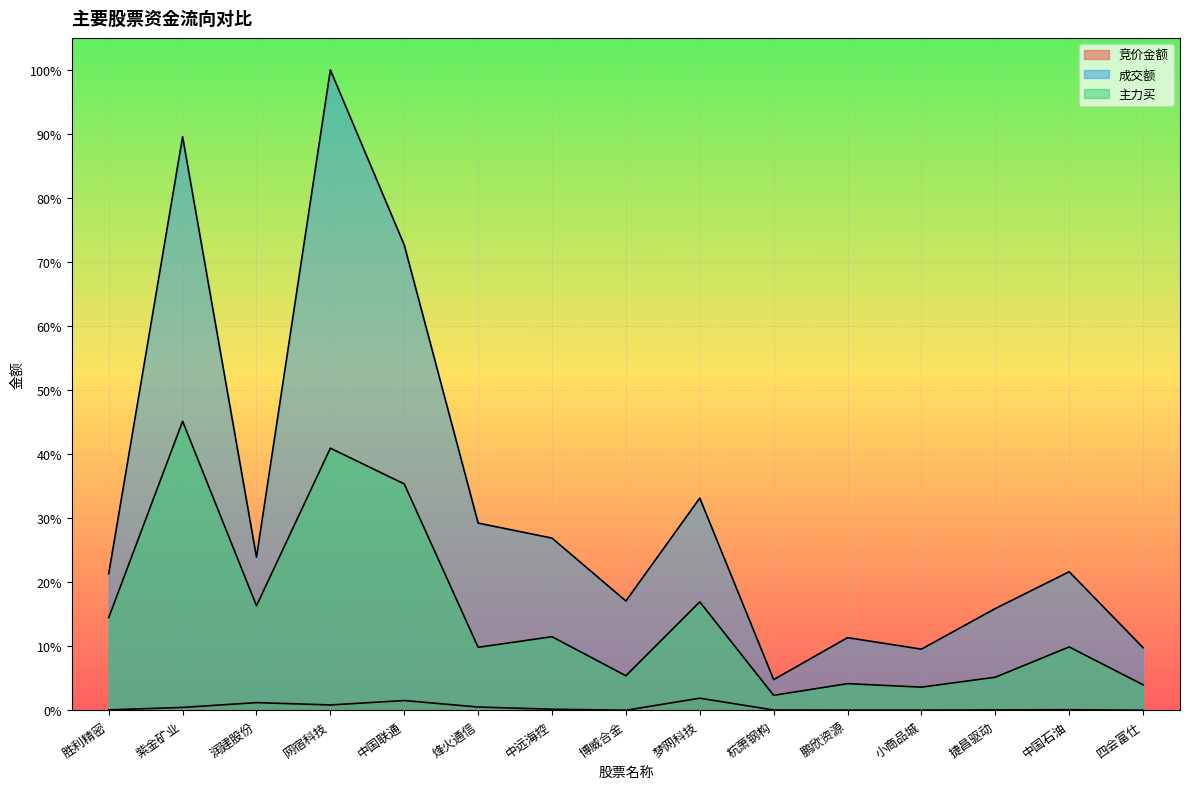

True or false: 竞价金额 has more than 0 points higher than both neighbors.

True